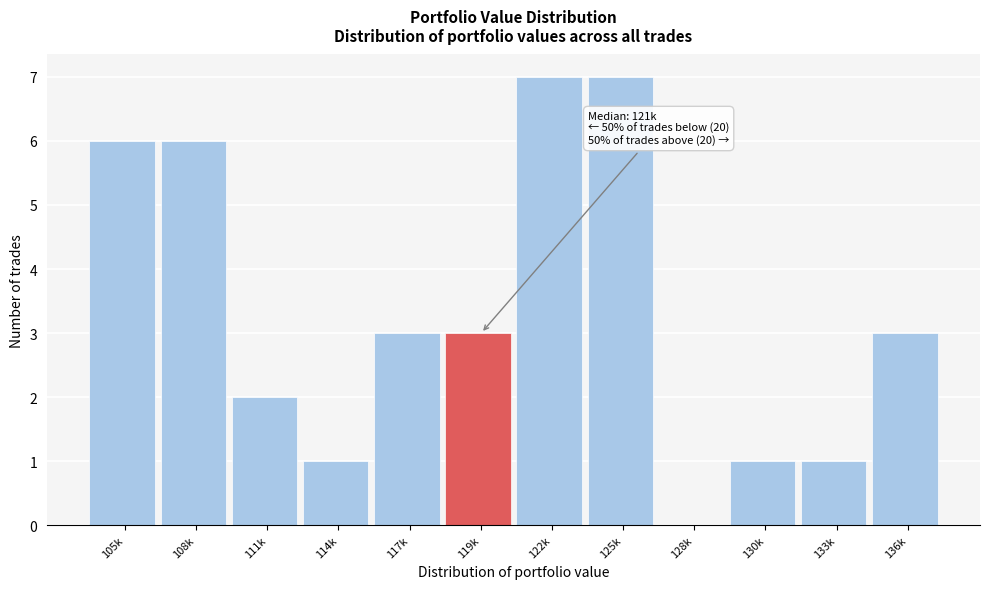

Reading left to right, what are all the values shown in this chart?

105k=6	108k=6	111k=2	114k=1	117k=3	119k=3	122k=7	125k=7	128k=0	130k=1	133k=1	136k=3